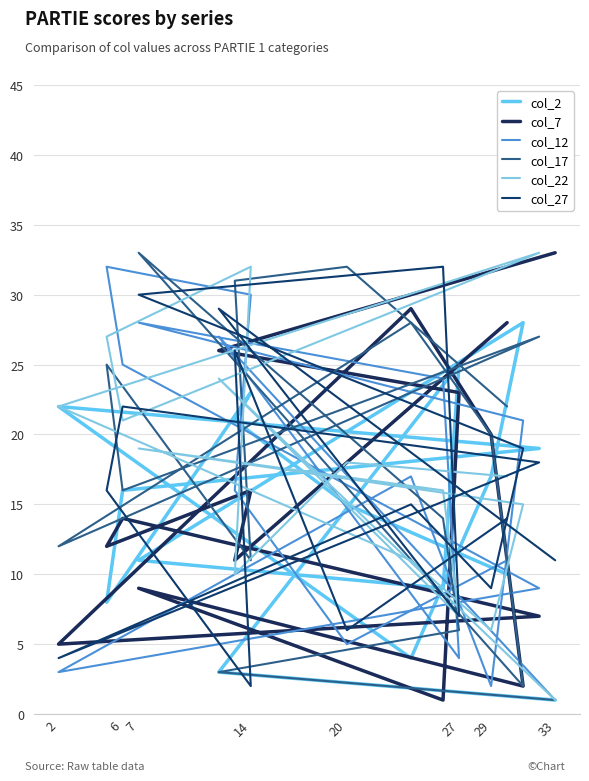

What is the average value of the col_22 series?

17